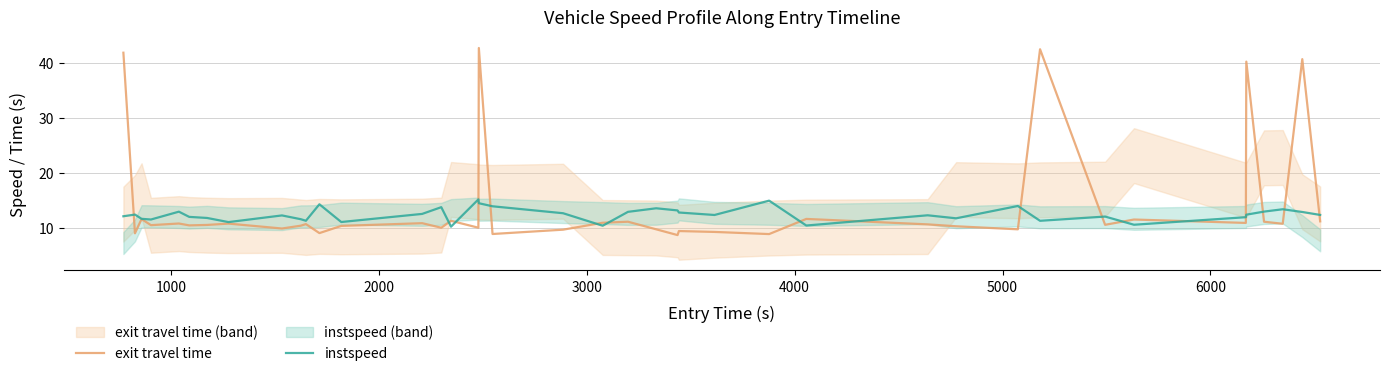

What is the minimum value for instspeed?

10.2